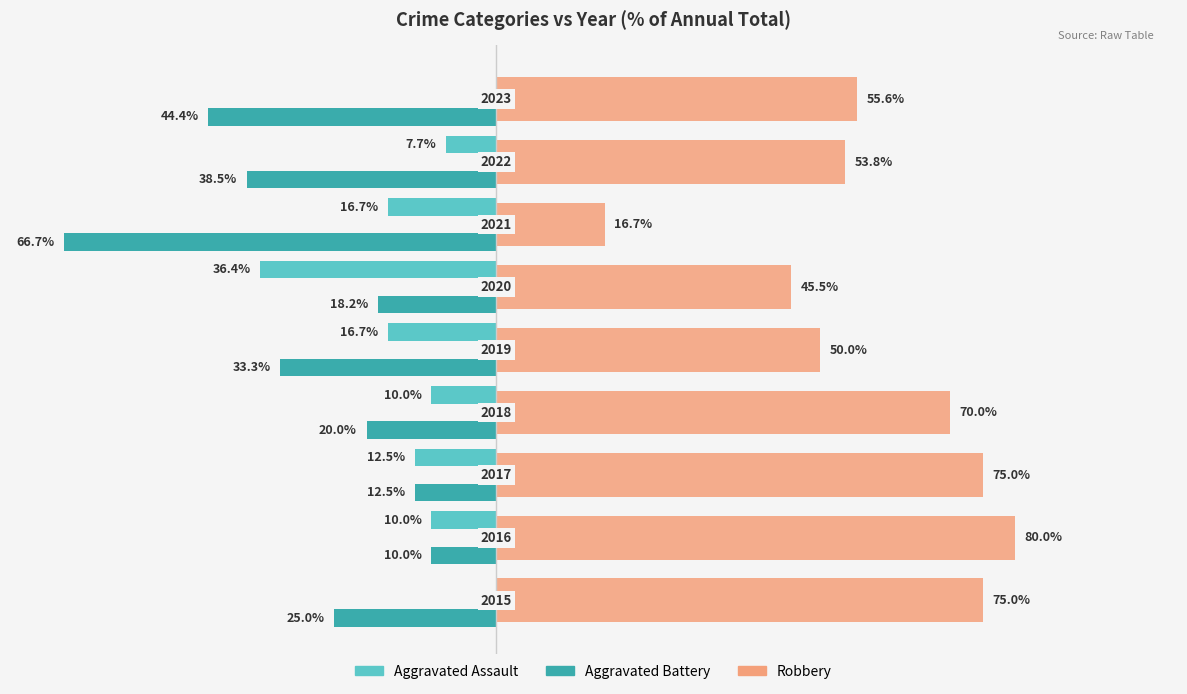

What are all the series names shown in the legend?

Aggravated Assault, Aggravated Battery, Robbery